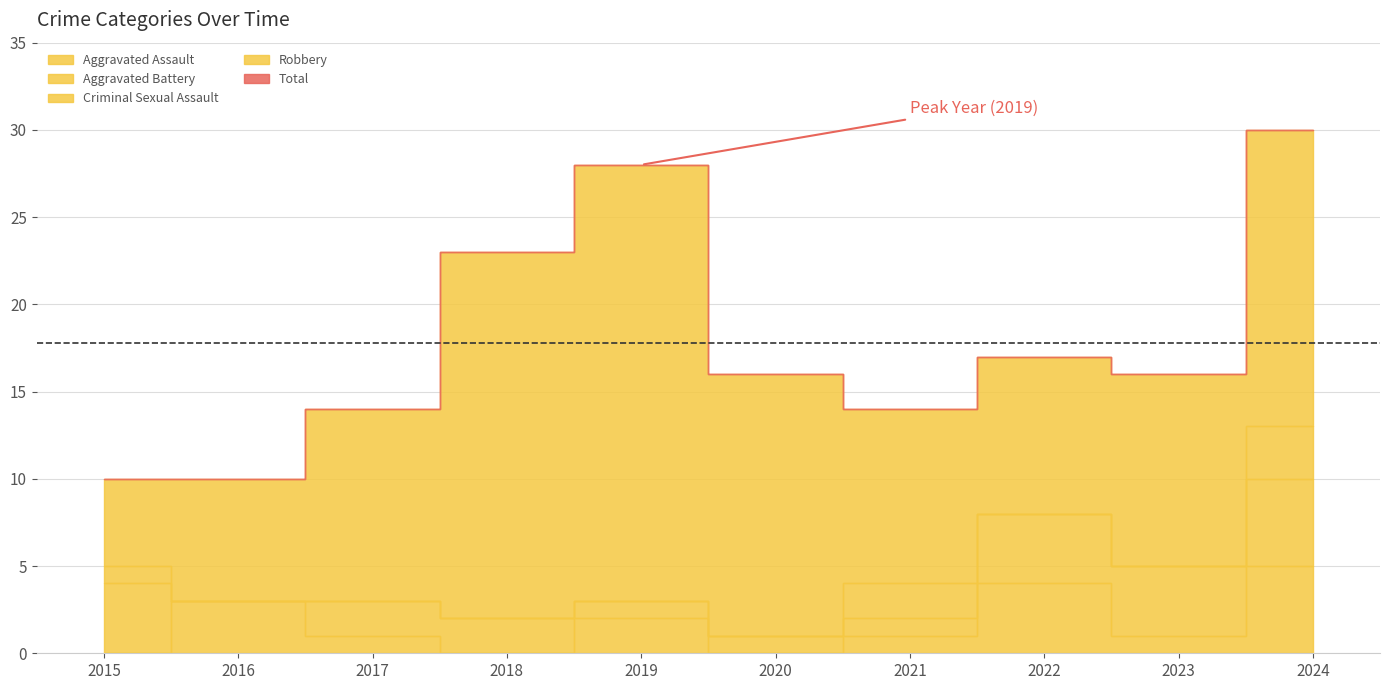

Reading right to left, list all the values displayed in this chart.

Aggravated Assault: 2024=5	2023=1	2022=4	2021=1	2020=0	2019=2	2018=0	2017=1	2016=3	2015=0
Aggravated Battery: 2024=5	2023=4	2022=4	2021=1	2020=1	2019=1	2018=2	2017=2	2016=0	2015=4
Criminal Sexual Assault: 2024=3	2023=0	2022=0	2021=2	2020=0	2019=0	2018=0	2017=0	2016=0	2015=1
Robbery: 2024=17	2023=11	2022=9	2021=10	2020=15	2019=25	2018=21	2017=11	2016=7	2015=5
Total: 2024=30	2023=16	2022=17	2021=14	2020=16	2019=28	2018=23	2017=14	2016=10	2015=10